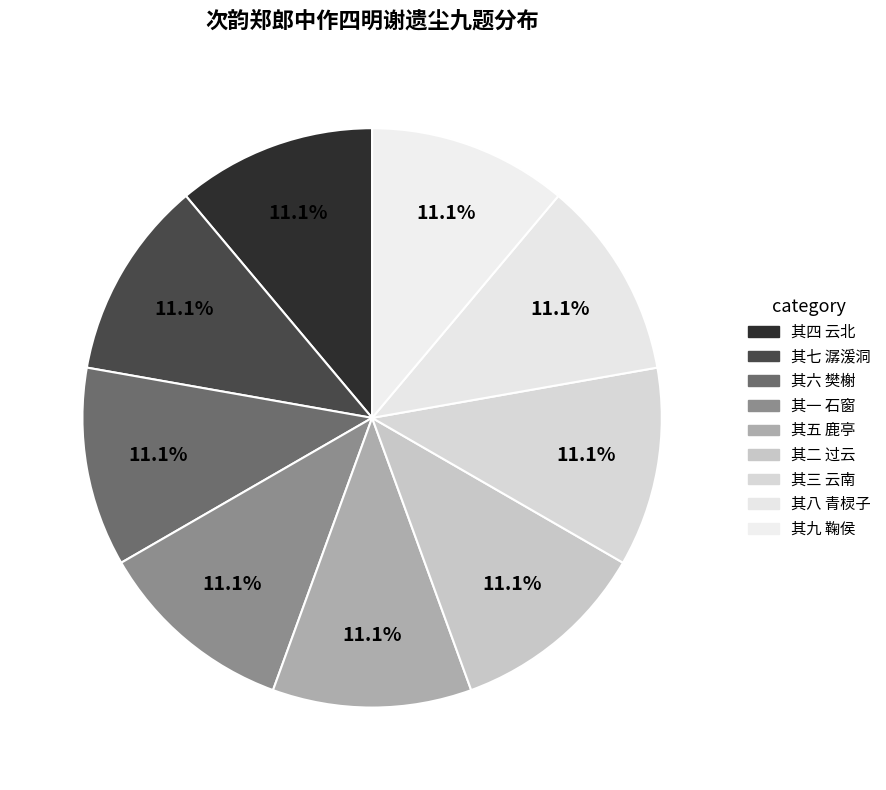

How many segments does this pie chart have?

9